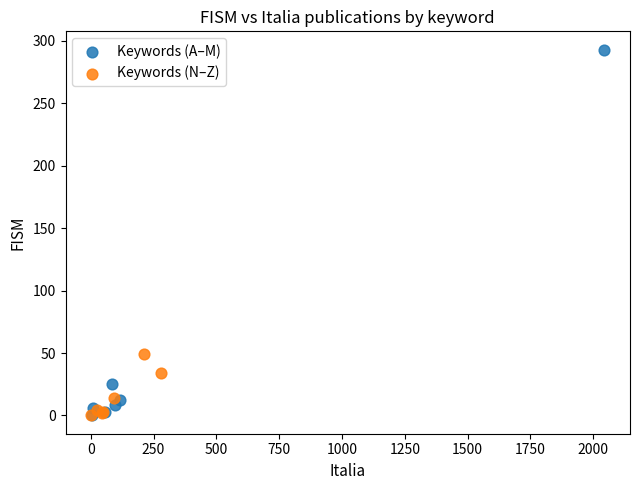

Which series contains the highest Y value?

Keywords (A–M)